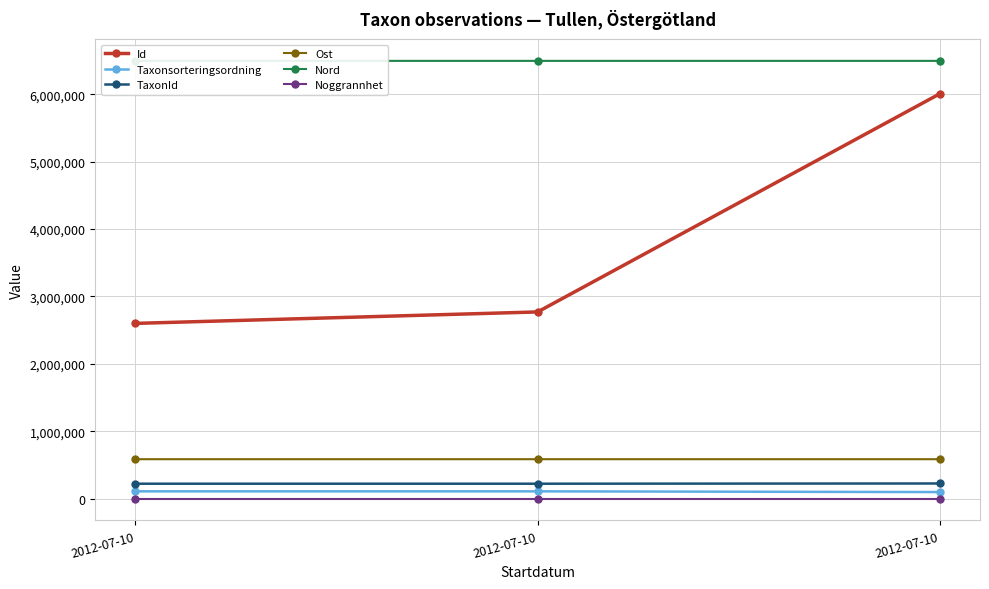

Count the number of data series in this chart.

6